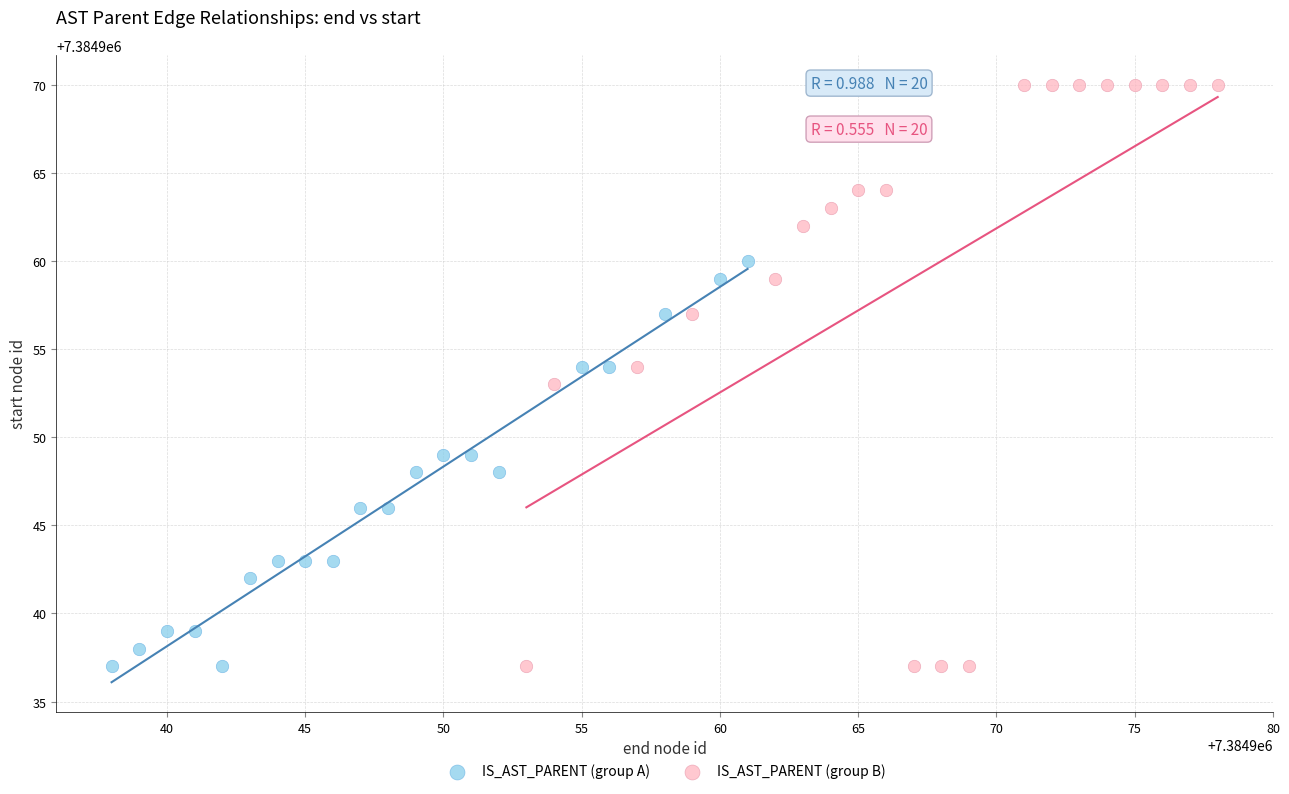

Which series contains the highest Y value?

IS_AST_PARENT (group B)